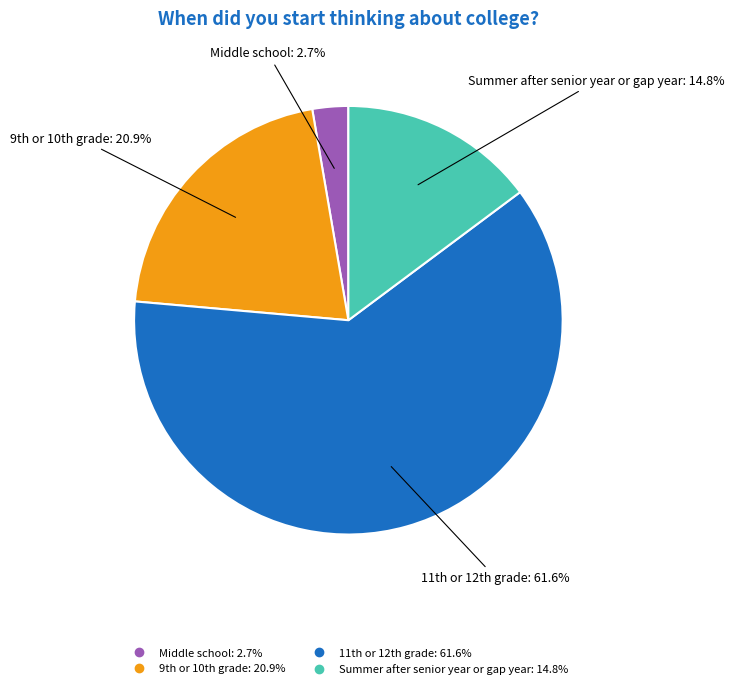

Rank the categories by value from lowest to highest.

Middle school, Summer after senior year or gap year, 9th or 10th grade, 11th or 12th grade